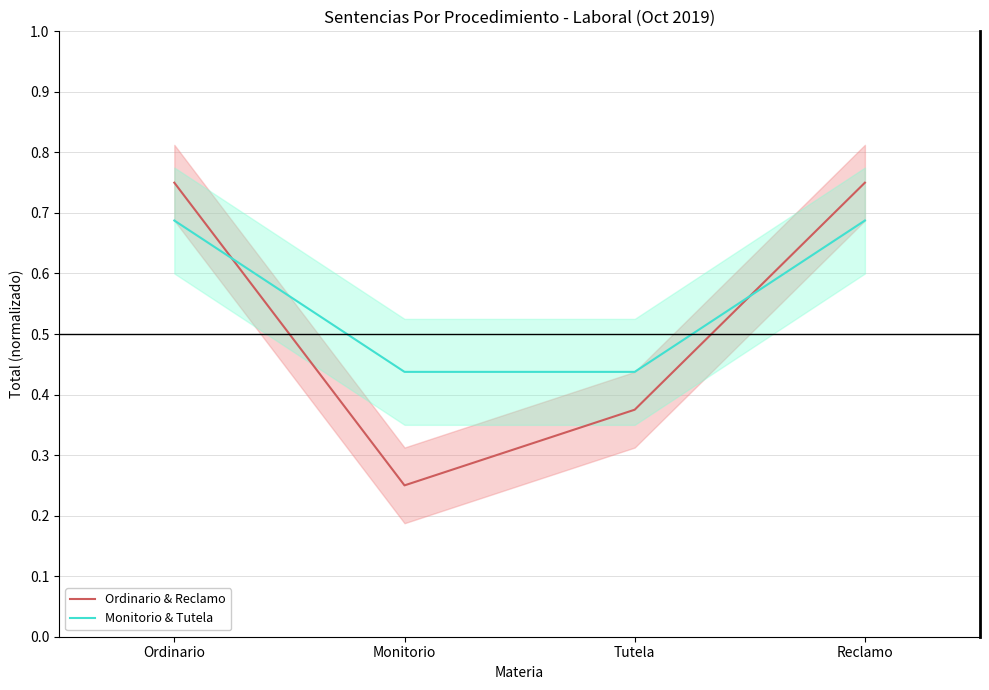

Count the number of data series in this chart.

2